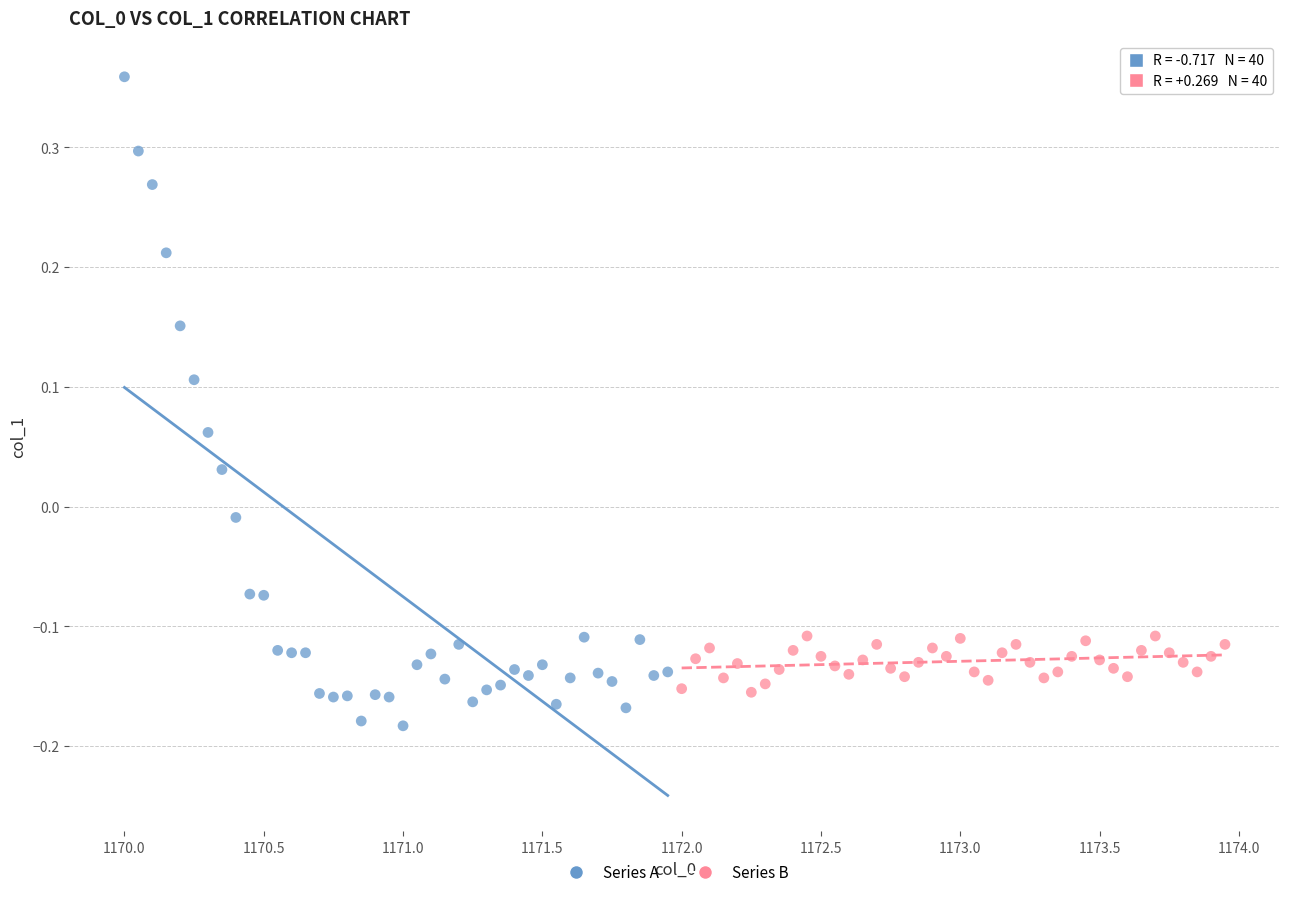

Which series reaches the minimum Y coordinate?

Series A